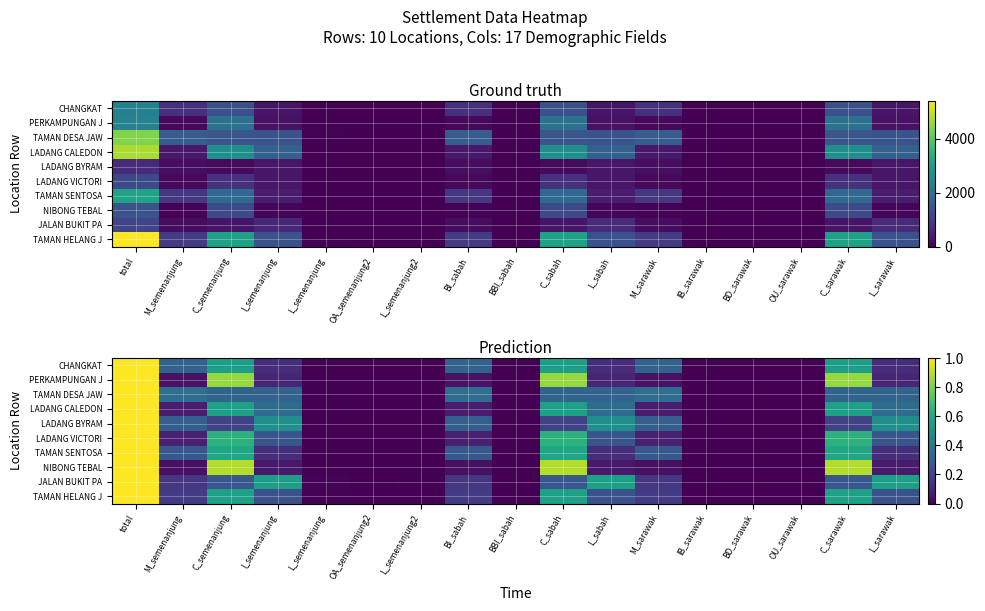

What is the difference between the highest and lowest values at C_sarawak?

0.7